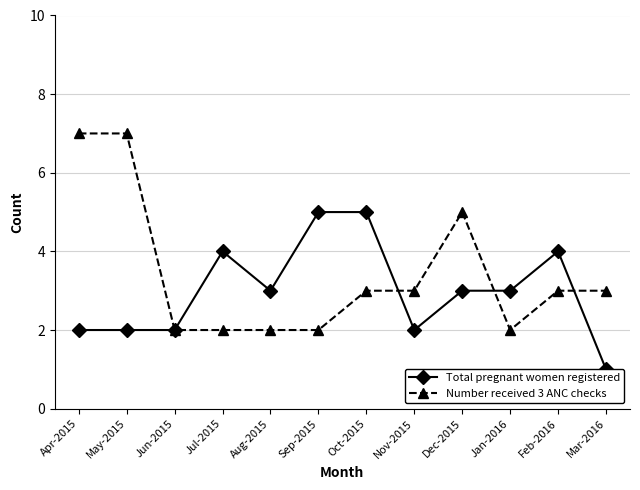

Between Sep-2015 and Feb-2016, which series saw the biggest shift?

Total pregnant women registered